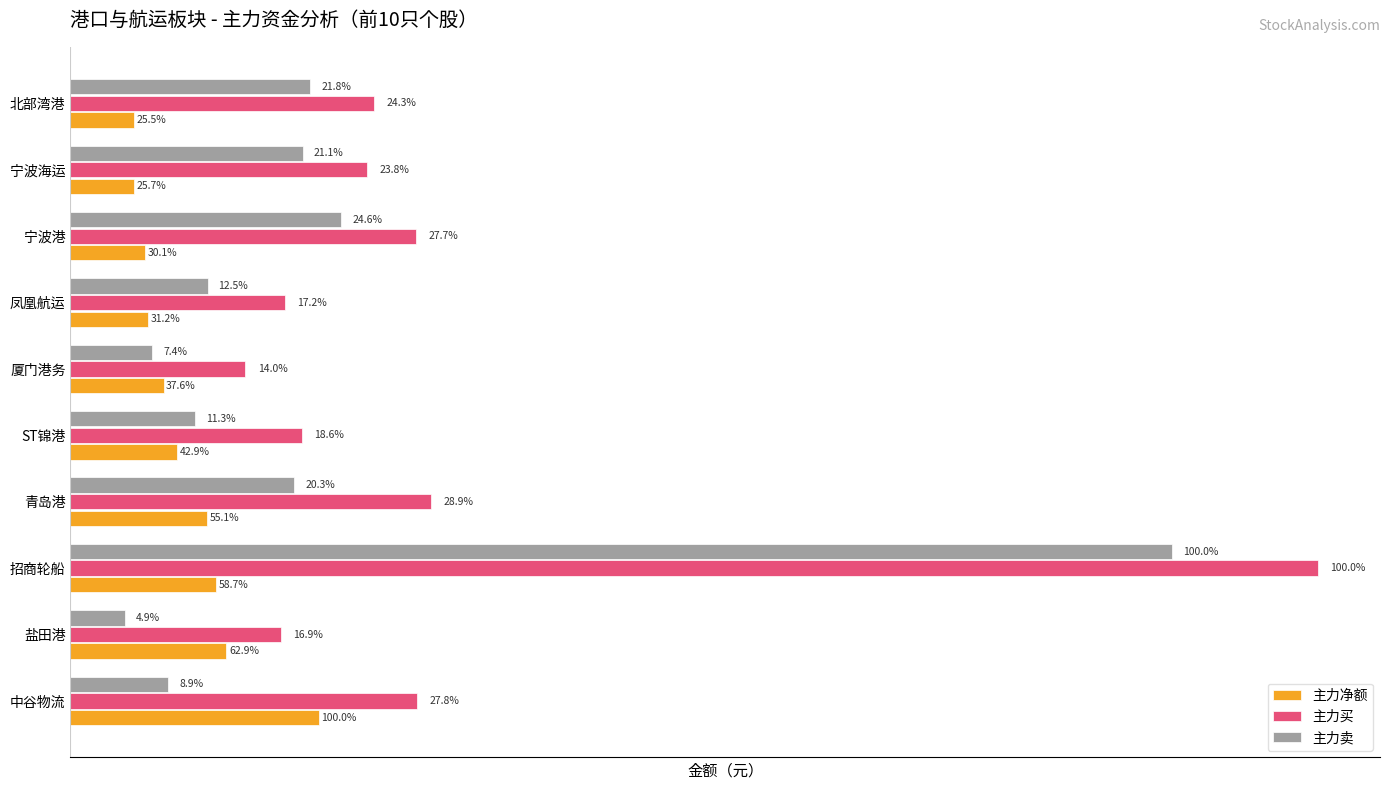

At how many categories does at least one series exceed 10725874?

9